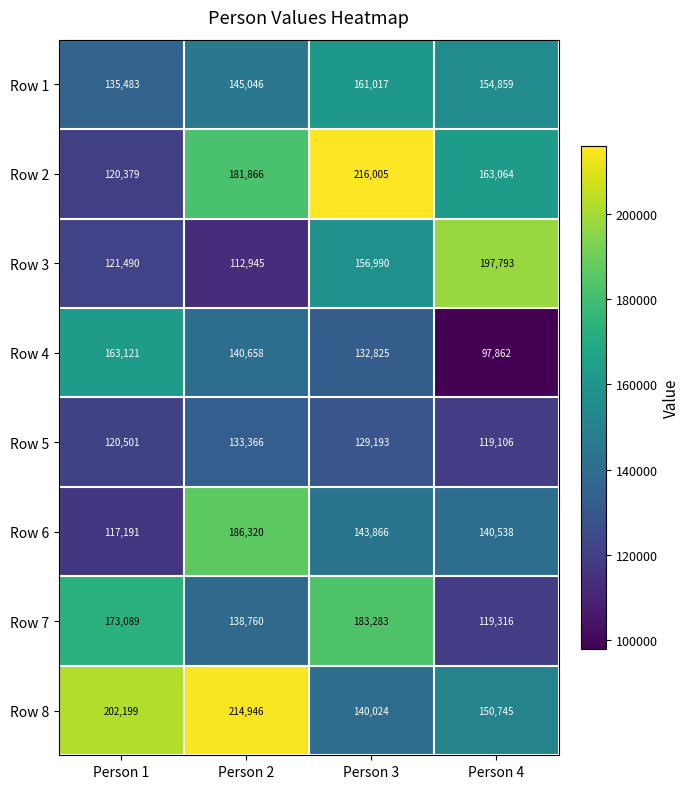

What is the difference between the maximum and minimum values in the Row 1 series?

25534